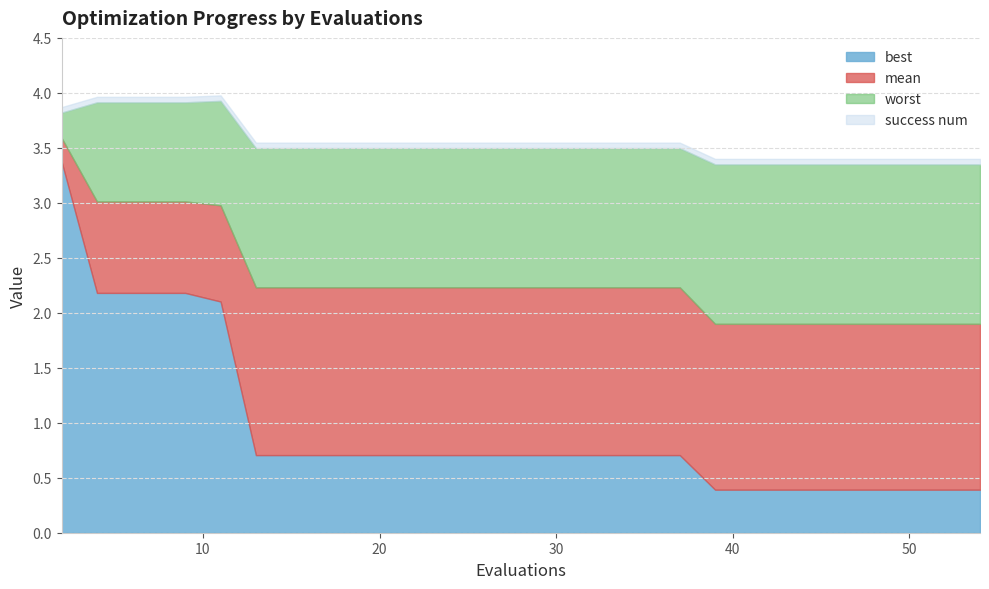

Does the chart have visible grid lines?

Yes